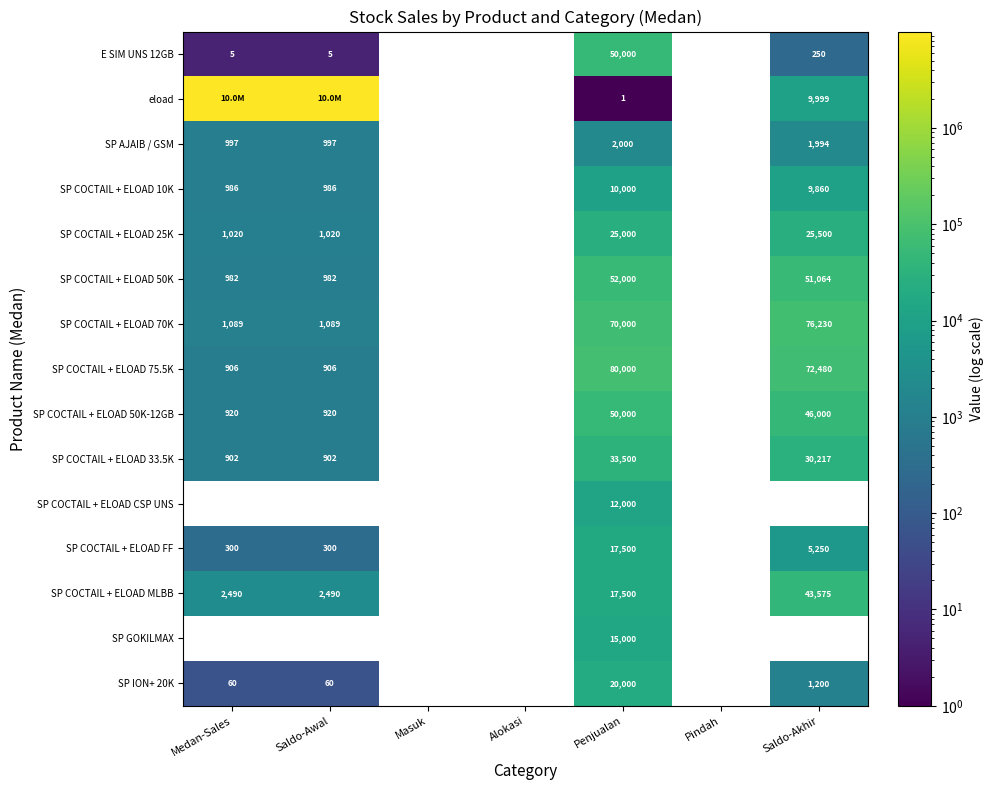

What is the sum of the SP COCTAIL + ELOAD 50K-12GB values at Penjualan and Saldo-Awal?

50920